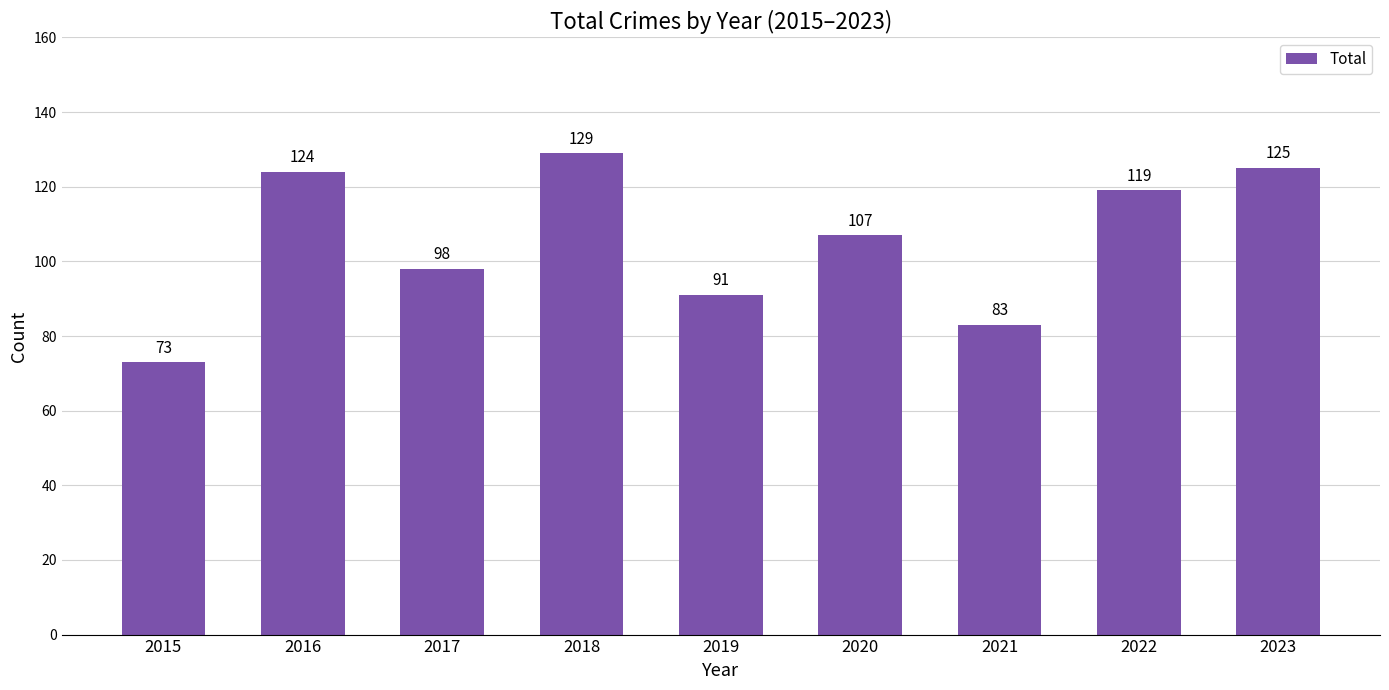

Are the bars horizontal?

No